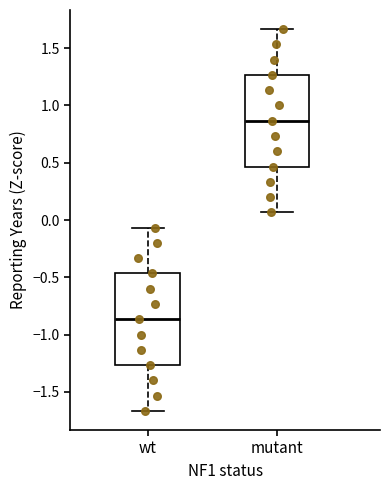

Where does the upper whisker of the box for wt end on the y-axis? The values are not printed on the chart, so give them approximately, as read against the axis.

-0.05